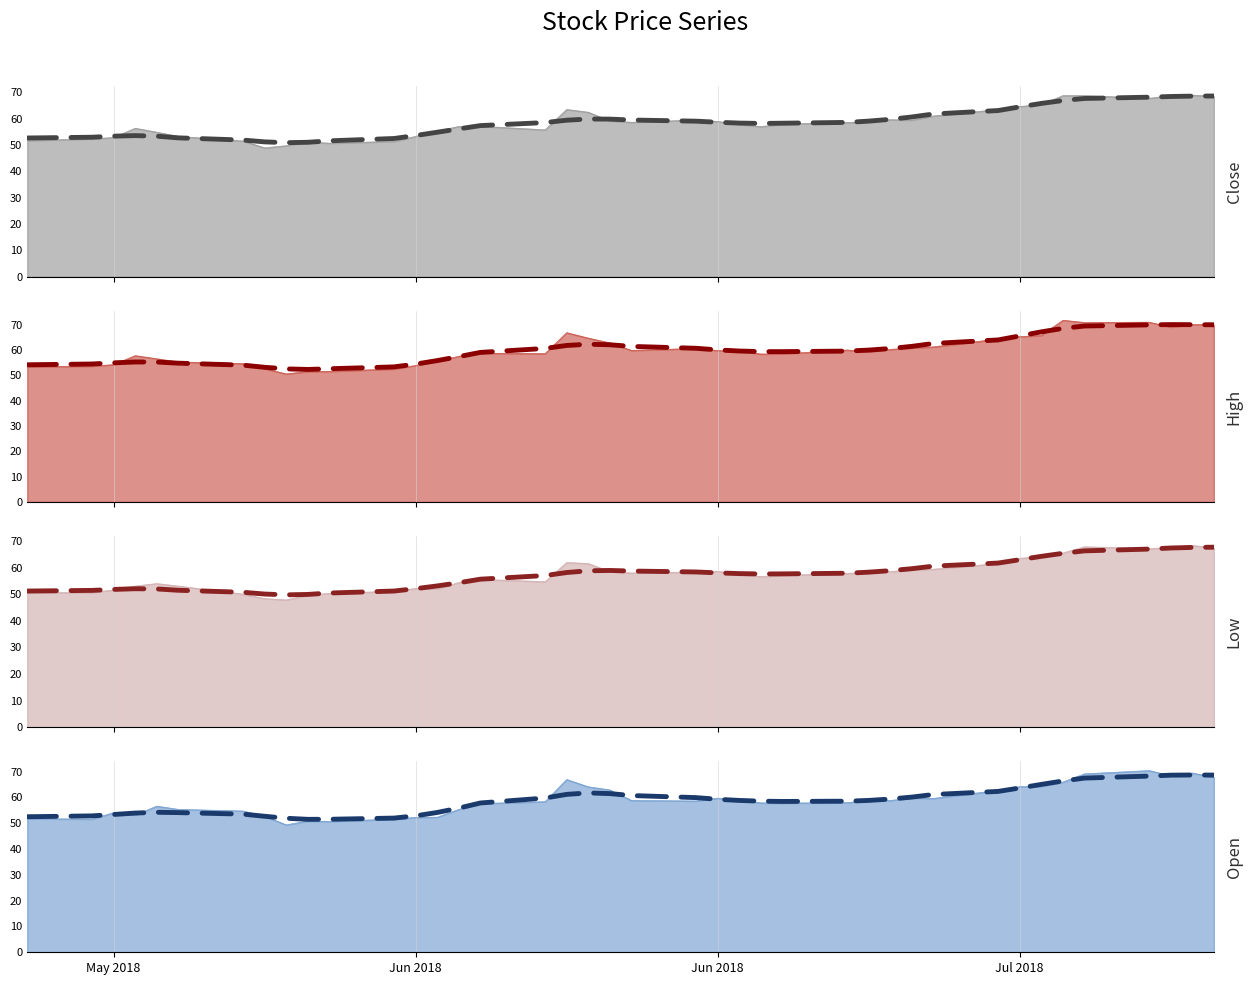

How many lines are shown in the chart?

4